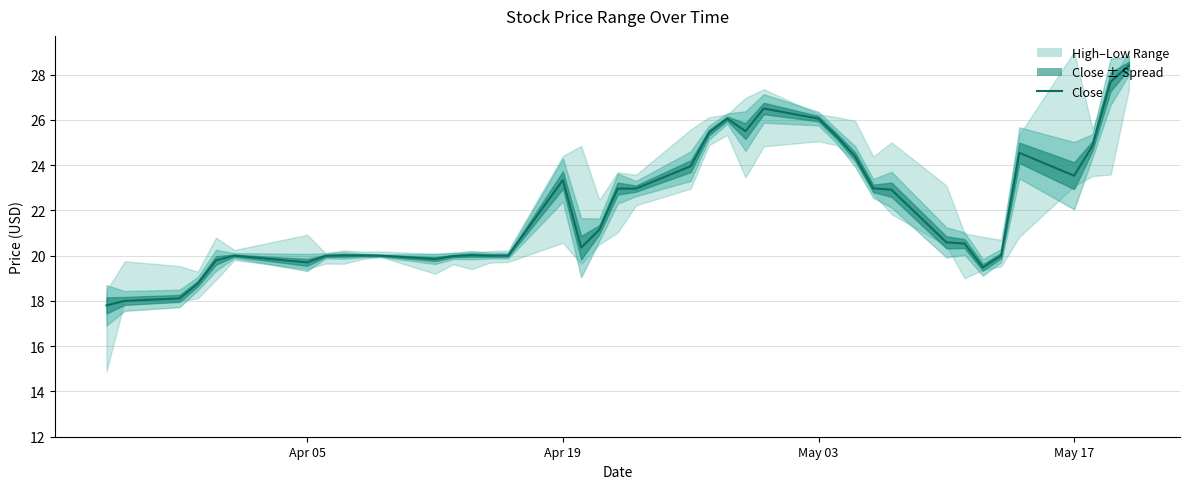

Which series has the largest range (max minus min)?

Low